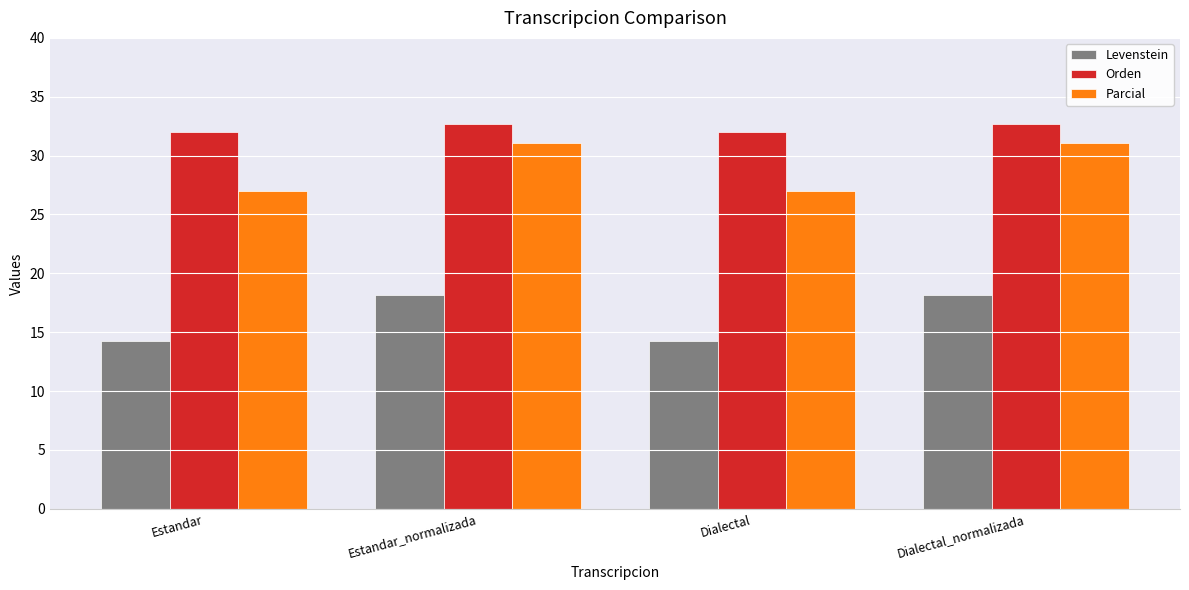

What is the maximum value for Parcial?

31.1